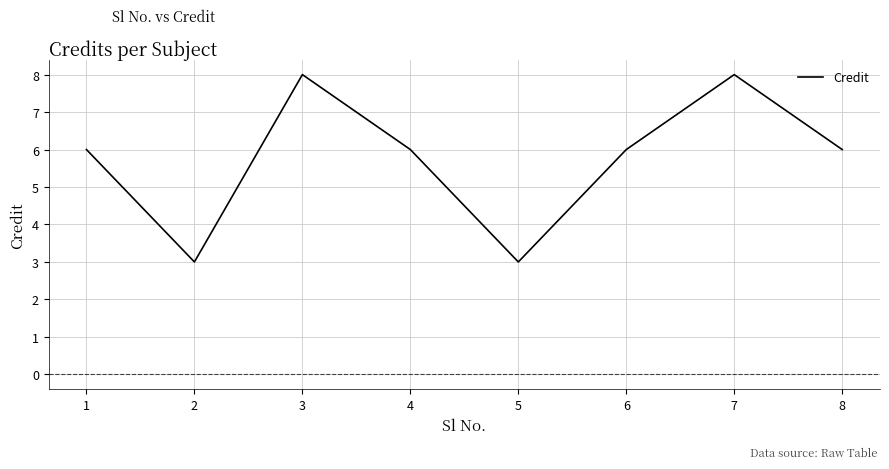

What is the change in value from 1 to 2?

-3